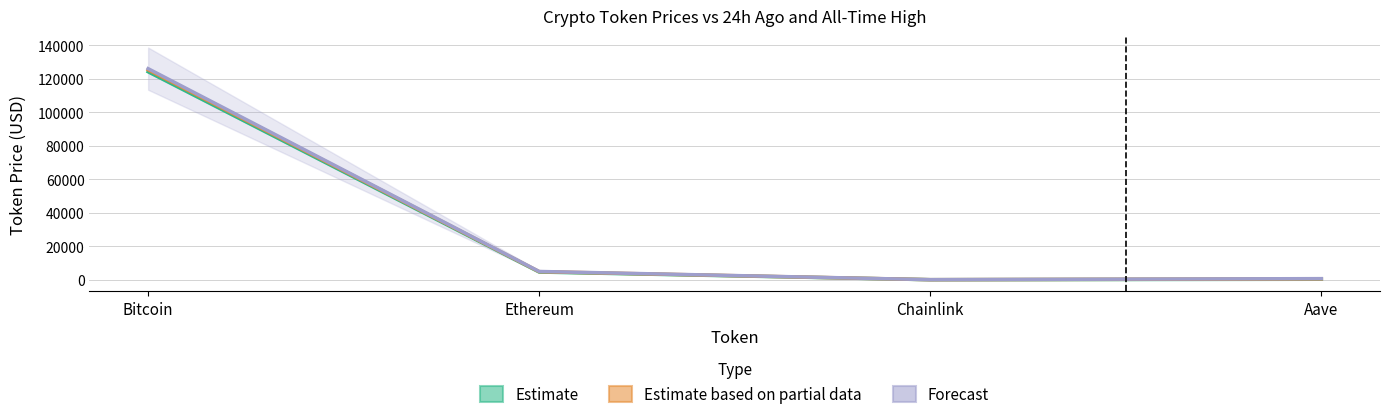

At which category does Forecast (ATH ± 10%) reach its first local valley?

Chainlink